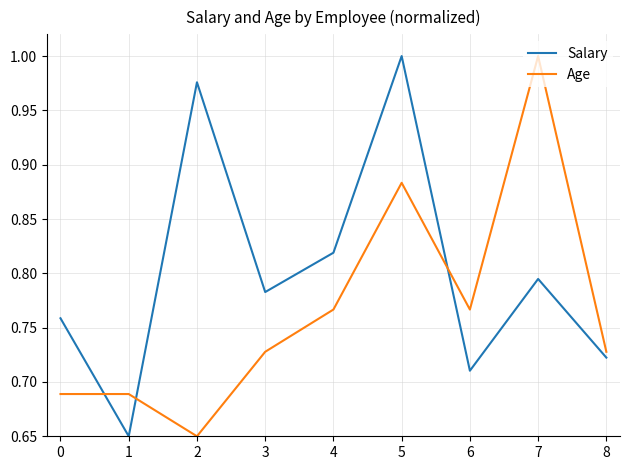

What is the spread (max minus min) of values at 6?

0.1